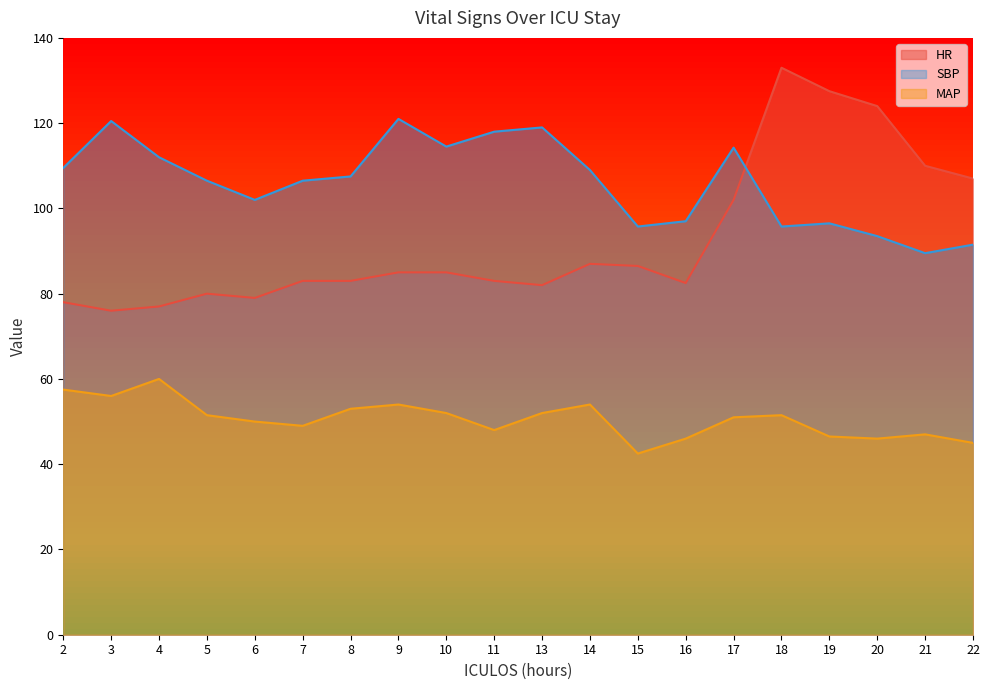

How many lines are shown in the chart?

3